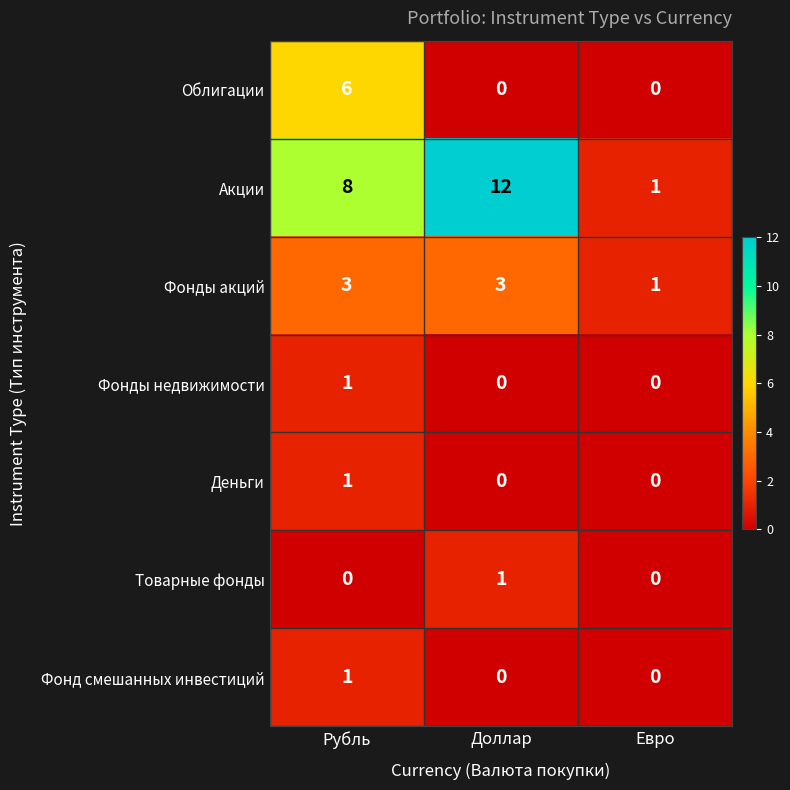

Is it true that Акции equals 12 at Доллар?

True